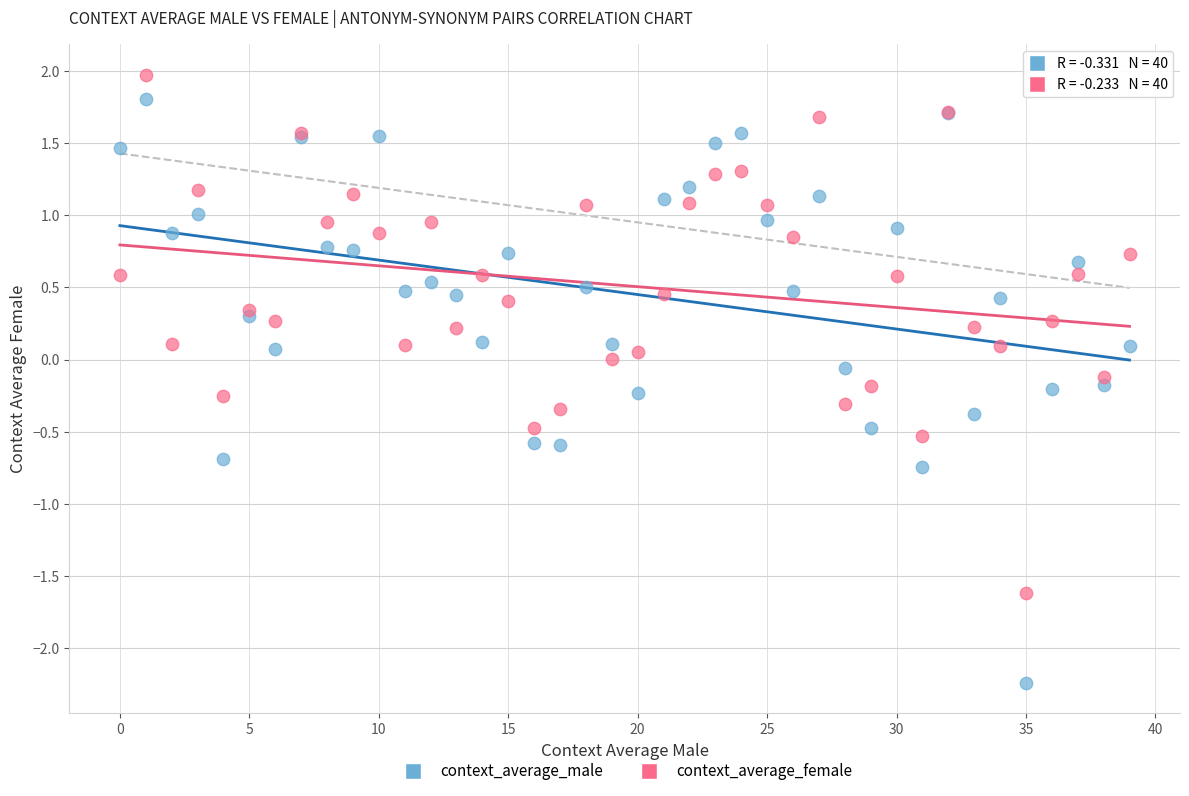

Which series contains the highest Y value?

context_average_female